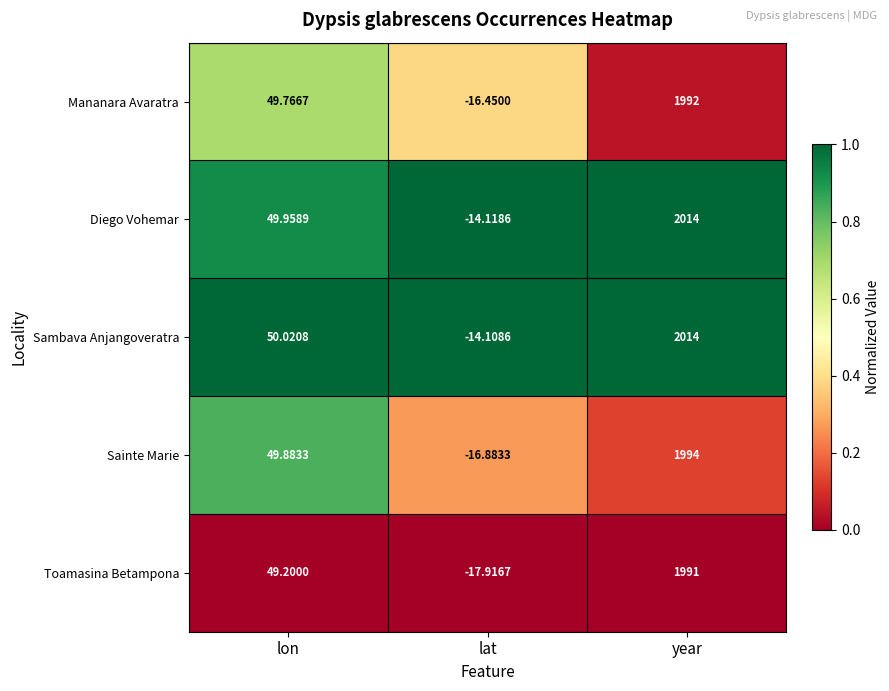

At which category does the chart reach its peak across all series?

year